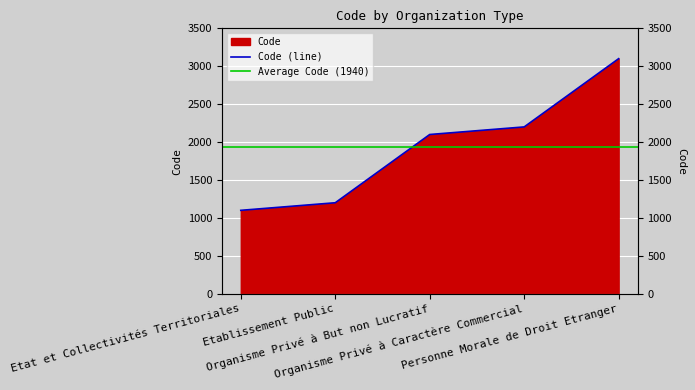

Does the chart display data point markers on the line(s)?

No